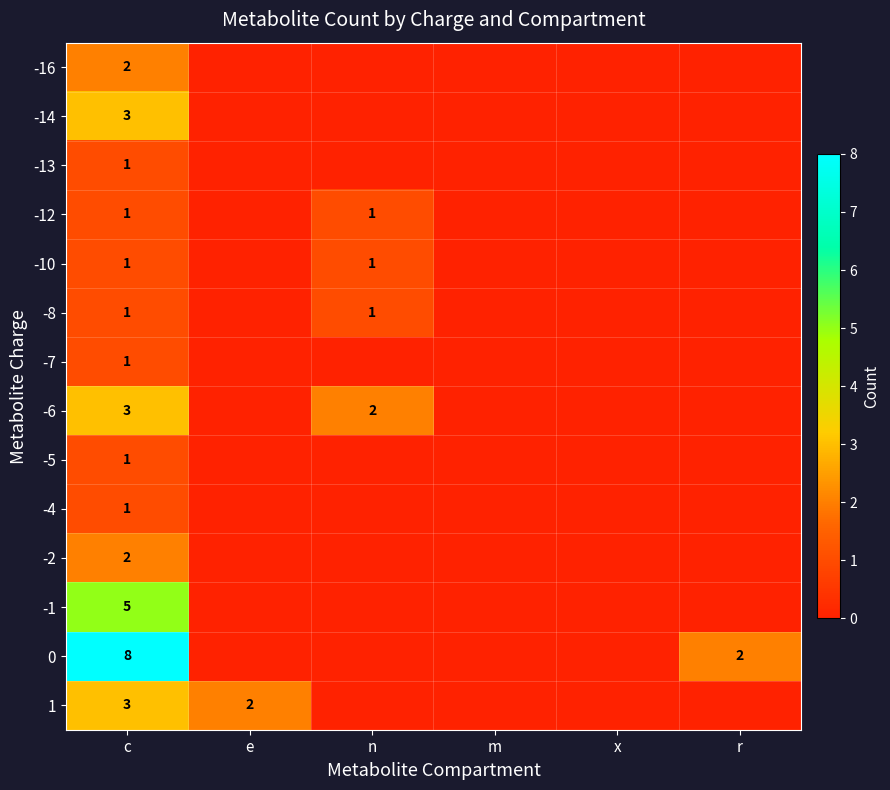

The value of -12 at n is 1. True or false?

True